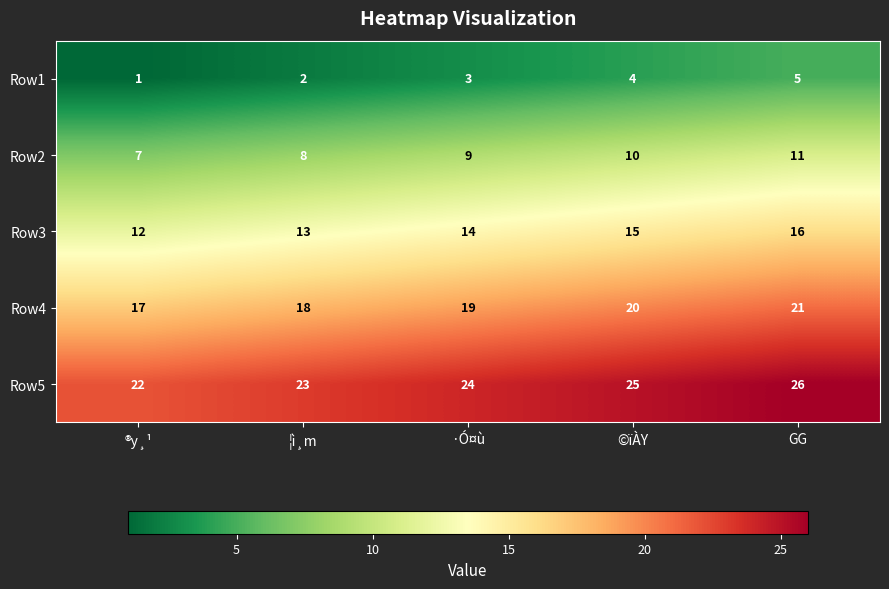

Rank the series at GG from highest to lowest value.

Row5, Row4, Row3, Row2, Row1